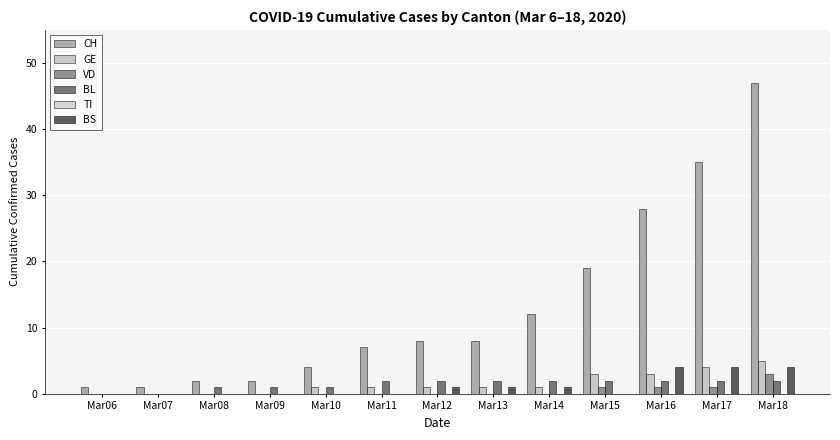

What is the spread (max minus min) of values at Mar12?

8